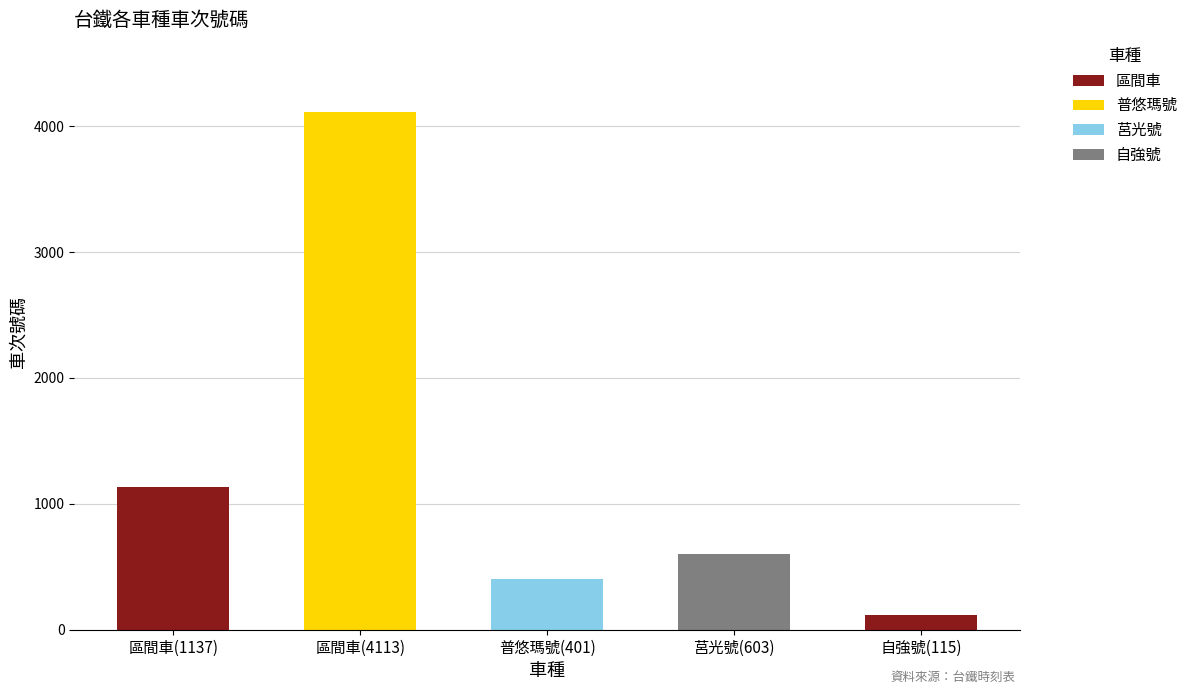

Where does the data first go above 603?

區間車(1137)